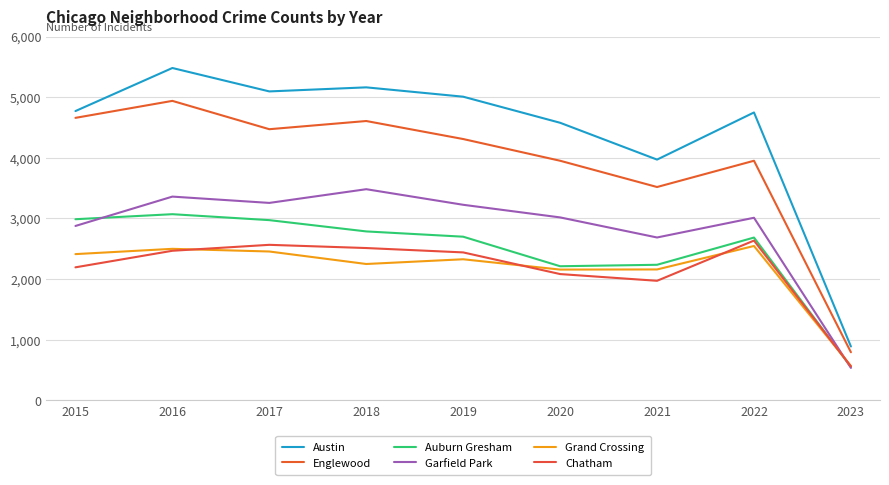

Which series has the widest spread of values?

Austin